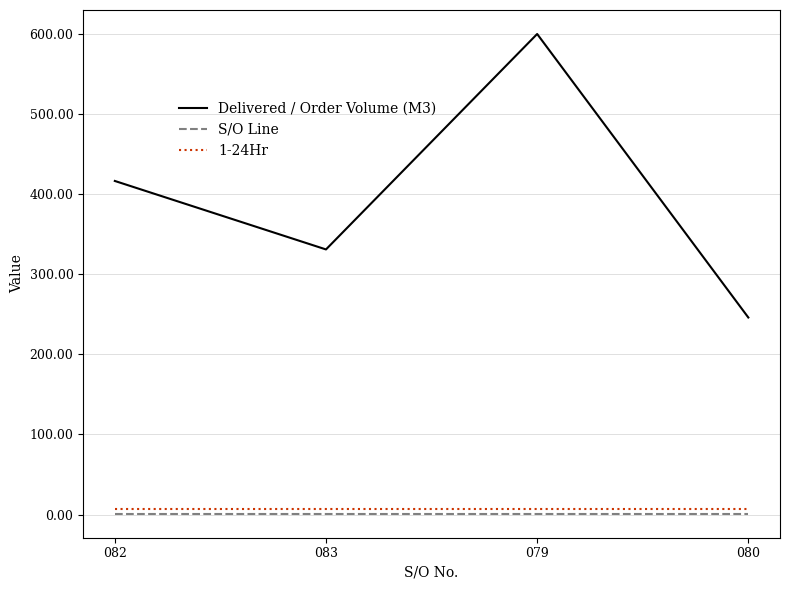

Reading left to right, transcribe all the data shown in this chart.

Delivered / Order Volume (M3): 082=416.5	083=331.0	079=600.0	080=246.0
S/O Line: 082=1.0	083=1.0	079=1.0	080=1.0
1-24Hr: 082=7.0	083=7.0	079=7.0	080=7.0